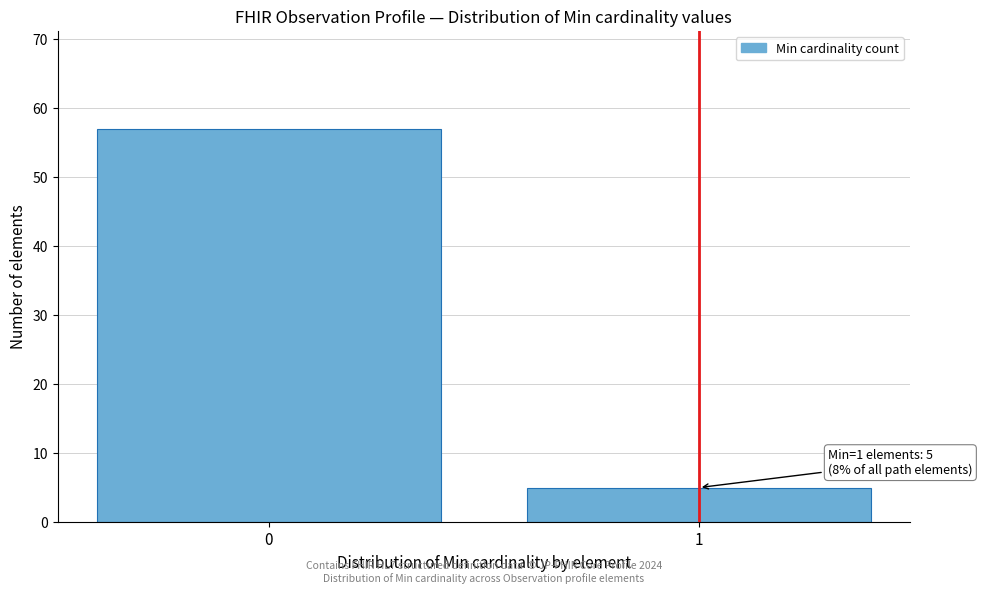

Reading left to right, list all the values displayed in this chart.

0=57	1=5